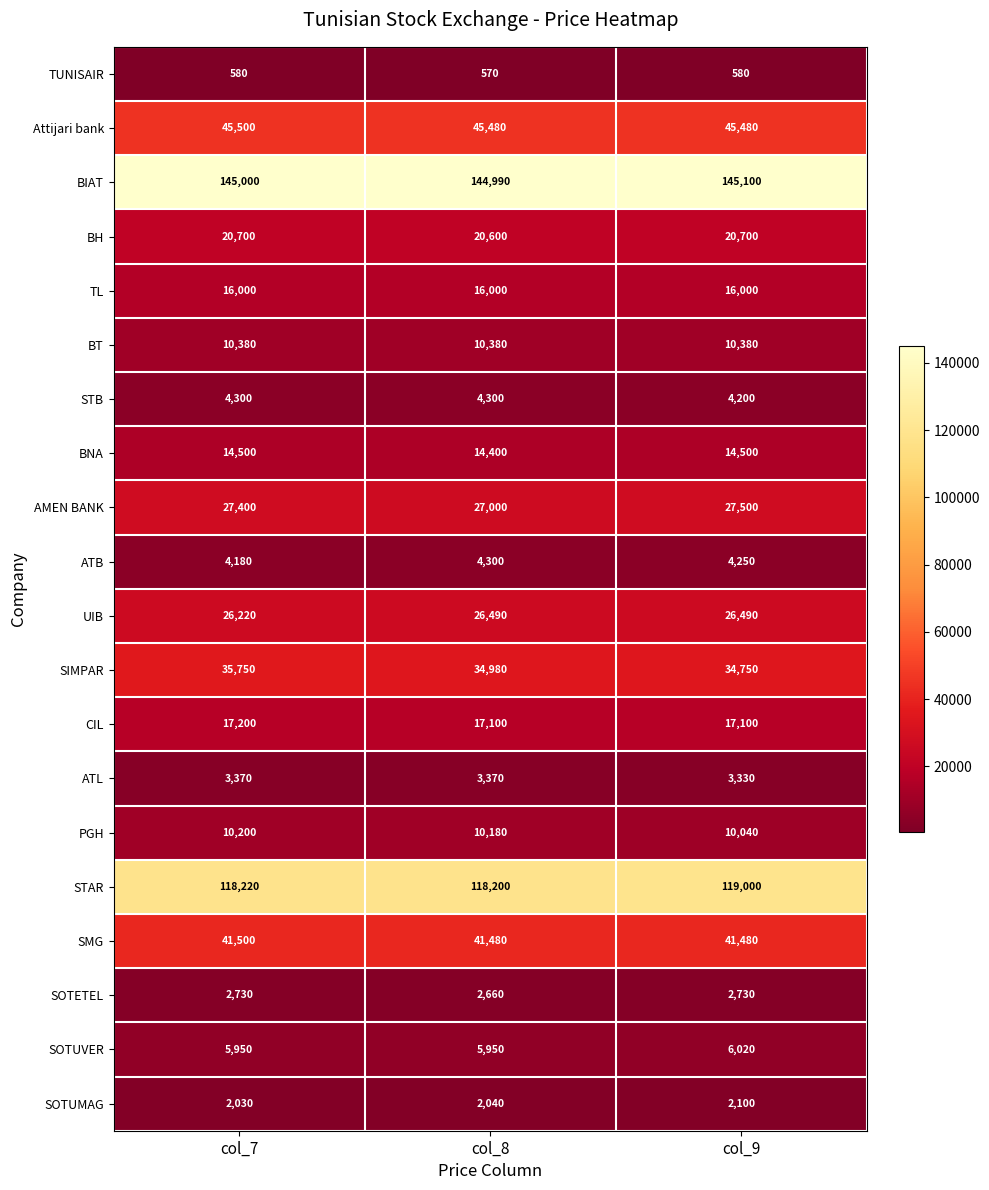

At col_7, list the series in order from smallest to largest.

TUNISAIR, SOTUMAG, SOTETEL, ATL, ATB, STB, SOTUVER, PGH, BT, BNA, TL, CIL, BH, UIB, AMEN BANK, SIMPAR, SMG, Attijari bank, STAR, BIAT